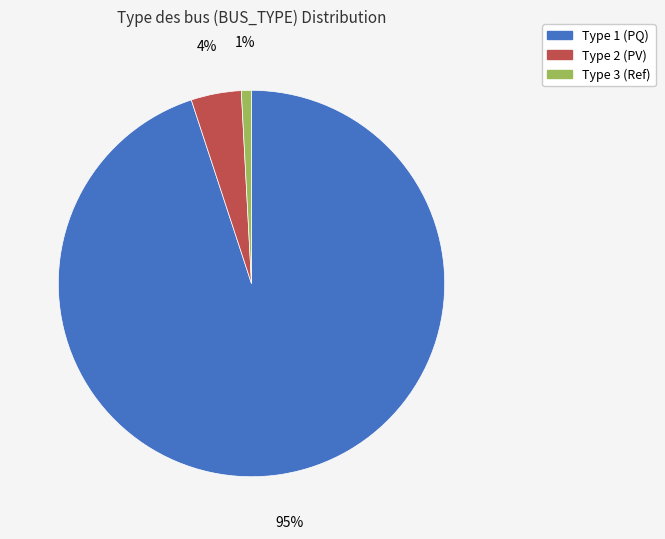

Is there any slice that represents more than half of the pie?

Yes